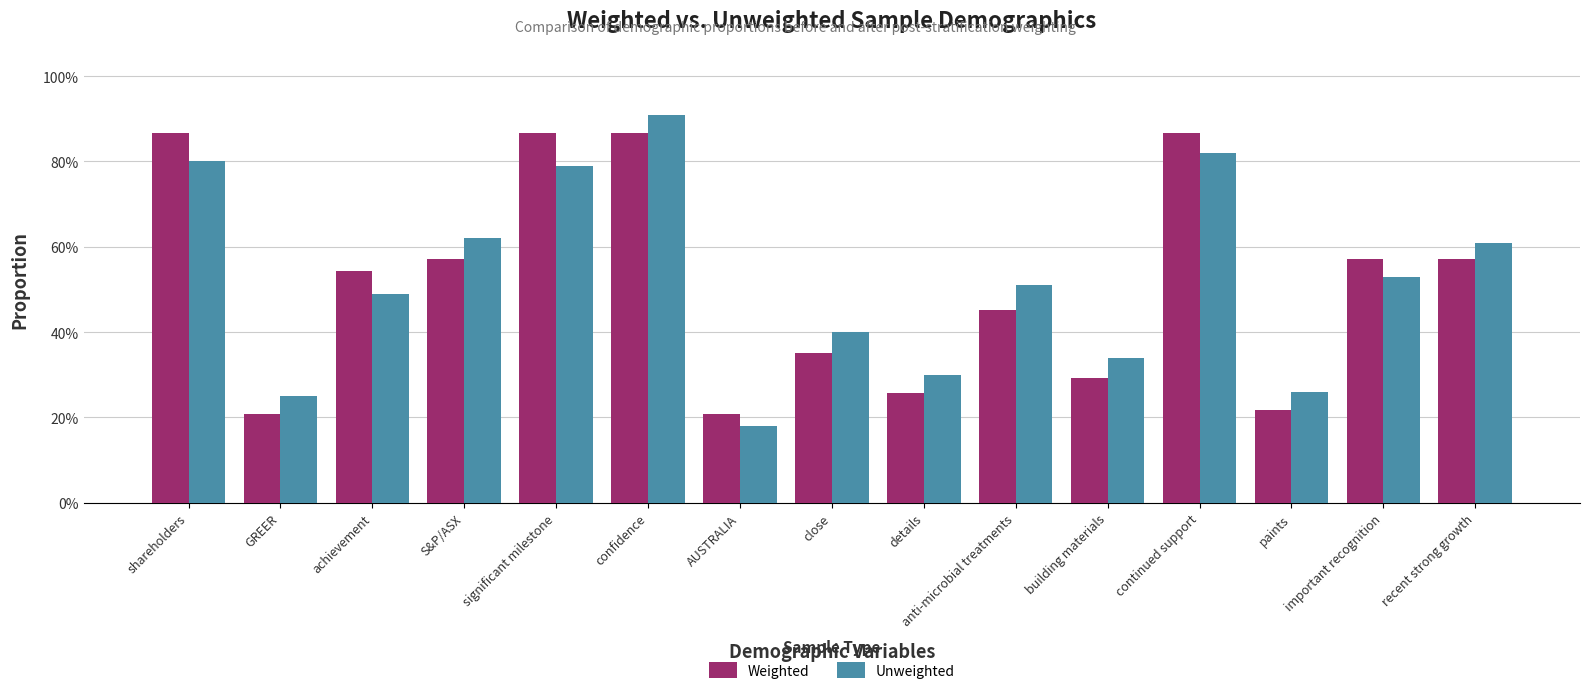

Which series has the widest spread of values?

Unweighted